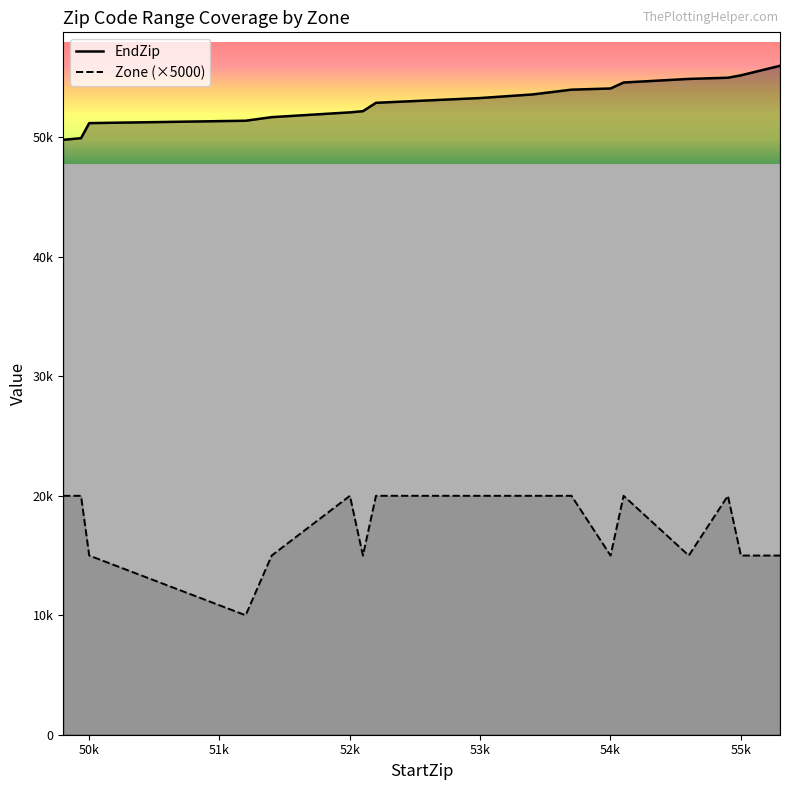

What is the difference between the Zone values at 55001 and 54101?

5000